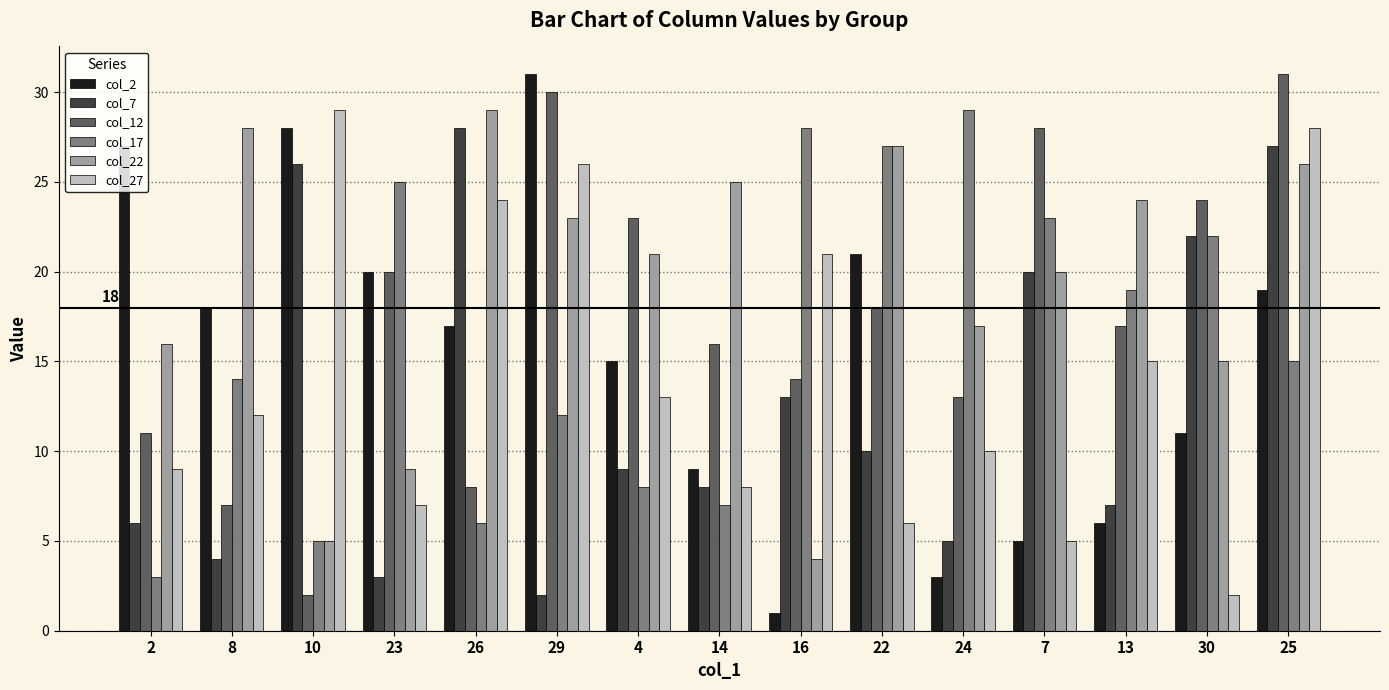

Reading right to left, extract all data points from this chart.

col_2: 19	11	6	5	3	21	1	9	15	31	17	20	28	18	27
col_7: 27	22	7	20	5	10	13	8	9	2	28	3	26	4	6
col_12: 31	24	17	28	13	18	14	16	23	30	8	20	2	7	11
col_17: 15	22	19	23	29	27	28	7	8	12	6	25	5	14	3
col_22: 26	15	24	20	17	27	4	25	21	23	29	9	5	28	16
col_27: 28	2	15	5	10	6	21	8	13	26	24	7	29	12	9